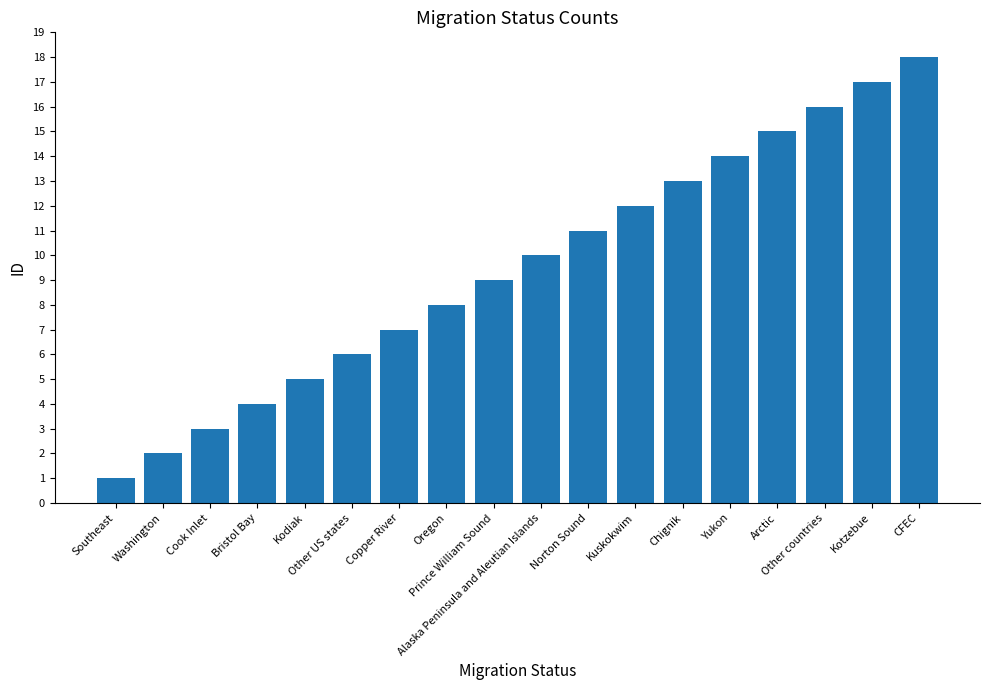

What is the change in value from Chignik to CFEC?

+5